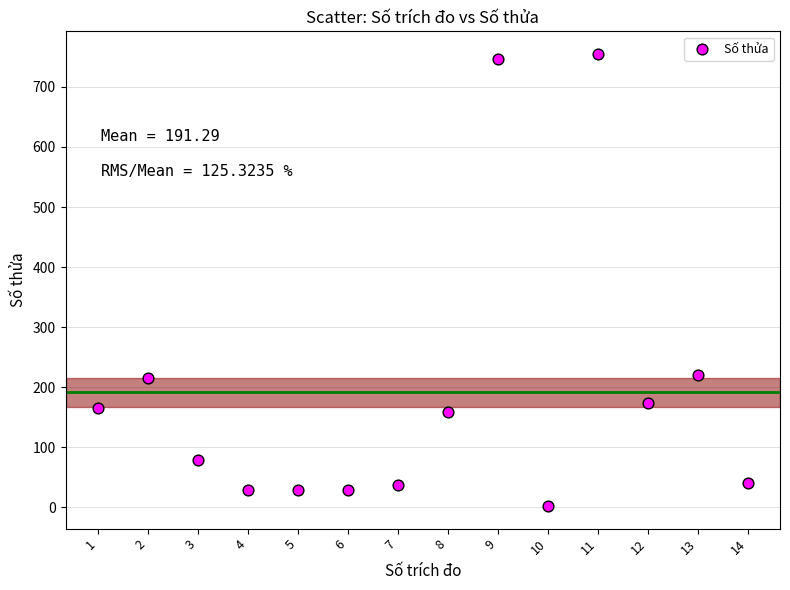

What is the range of X values (max minus min)?

13